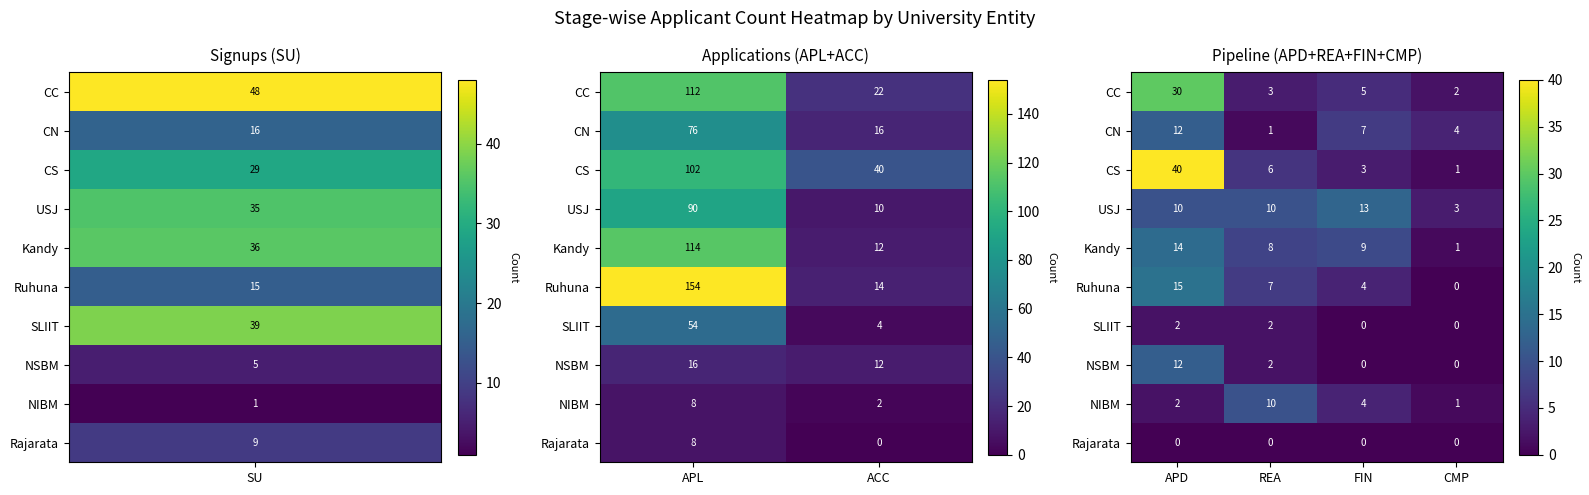

The CN series shows 6 at CMP. True or false?

False